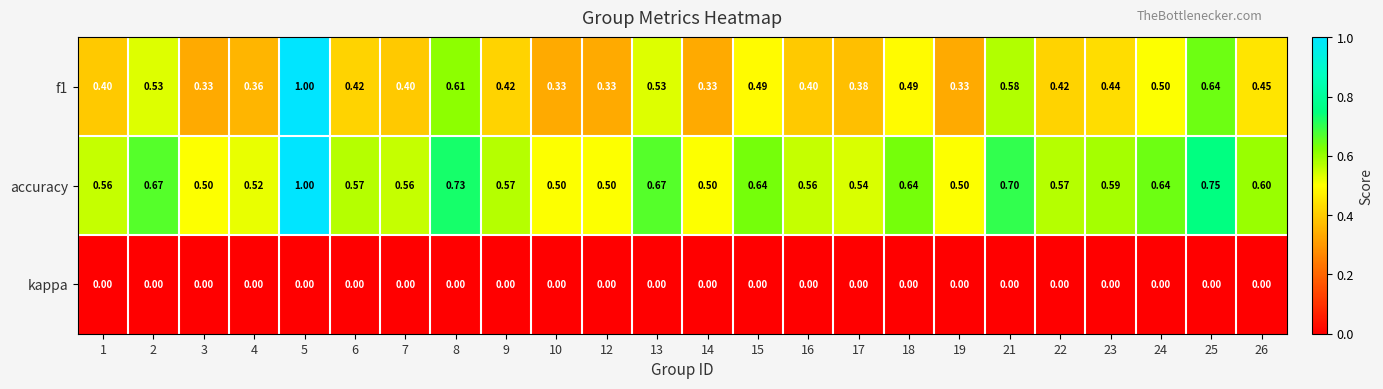

Which series has the largest total across all categories?

accuracy